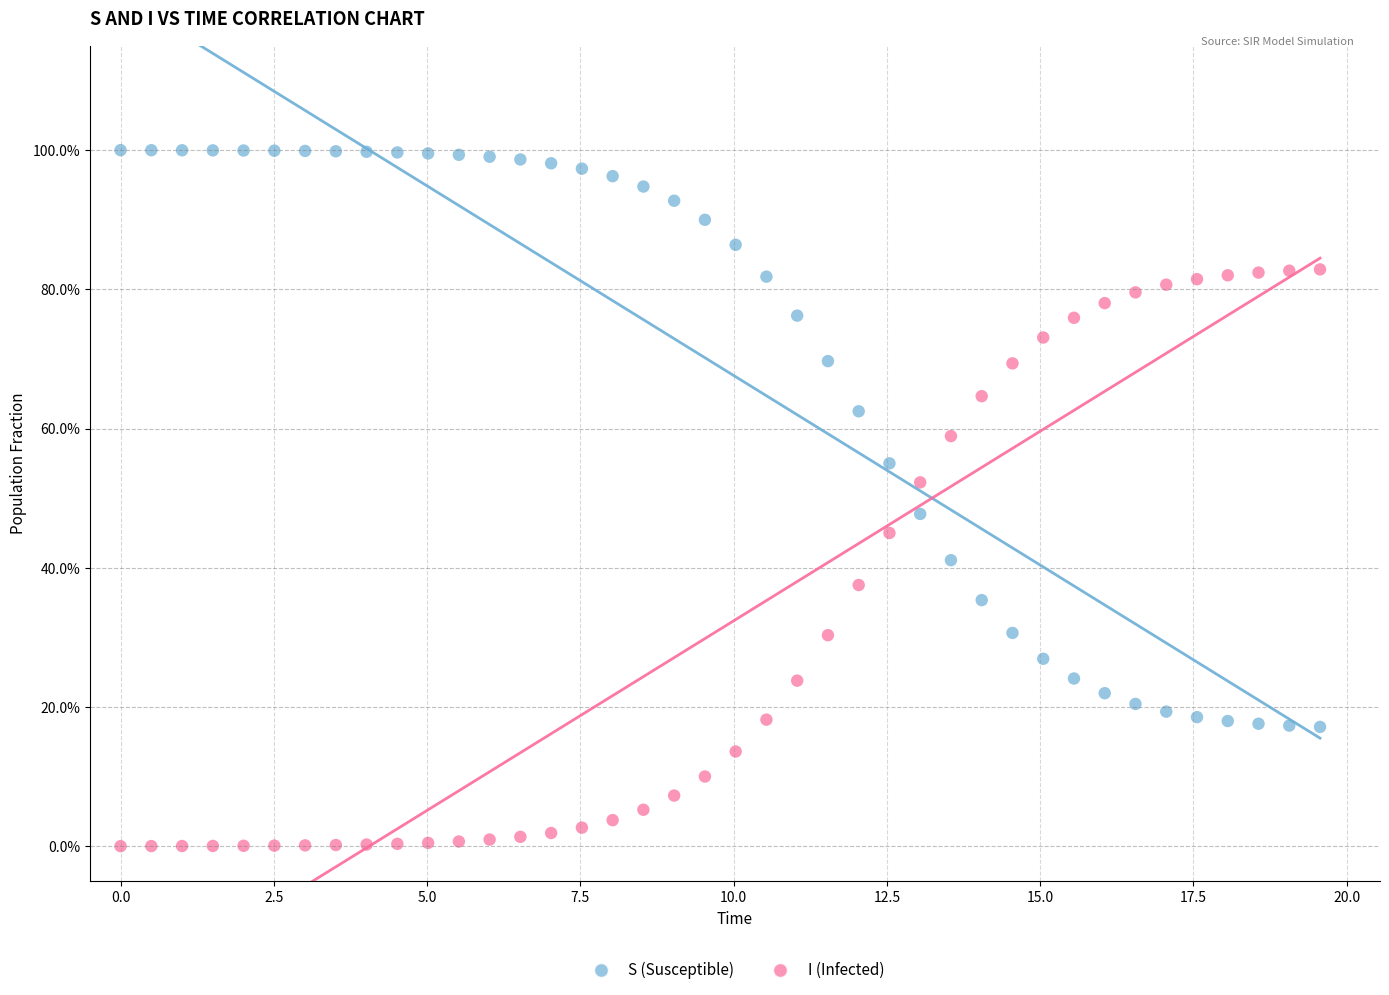

Which series contains the highest Y value?

S (Susceptible)